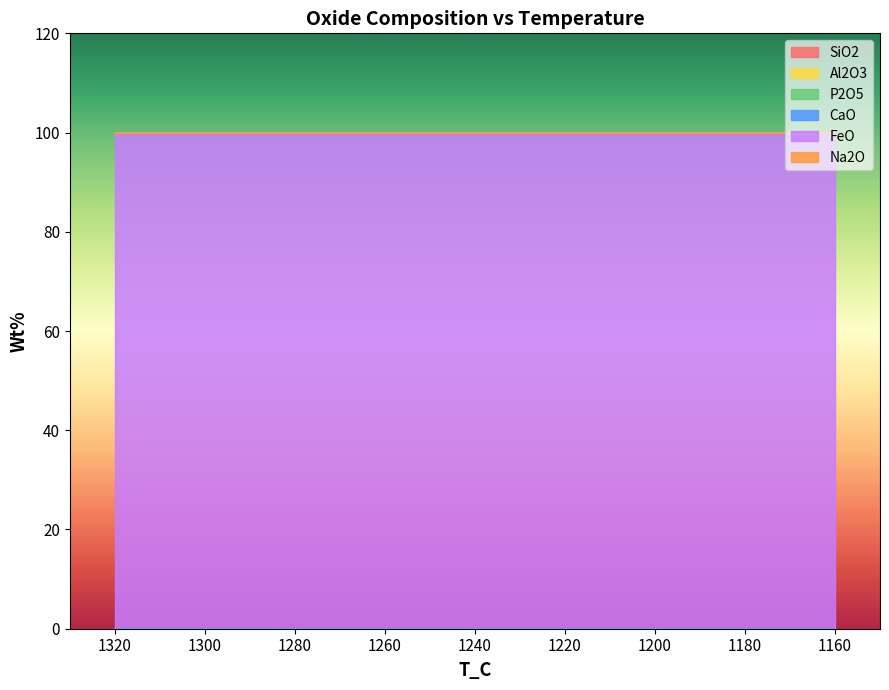

Count the number of data series in this chart.

6